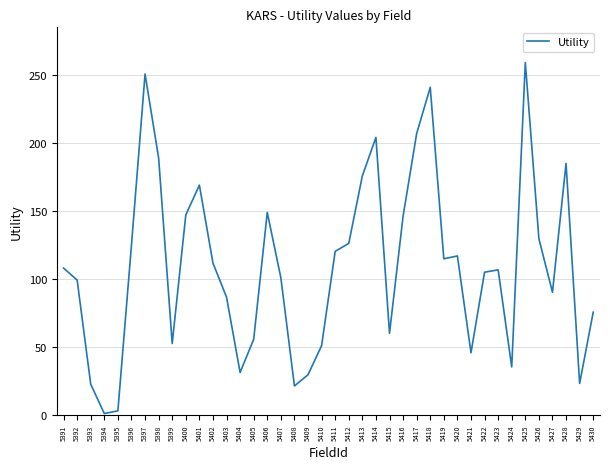

True or false: there are more than 0 points higher than both neighbors.

True